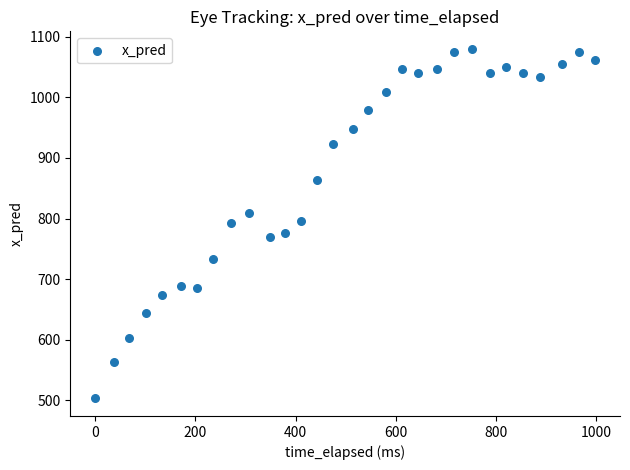

What is the range of Y values (max minus min)?

577.1